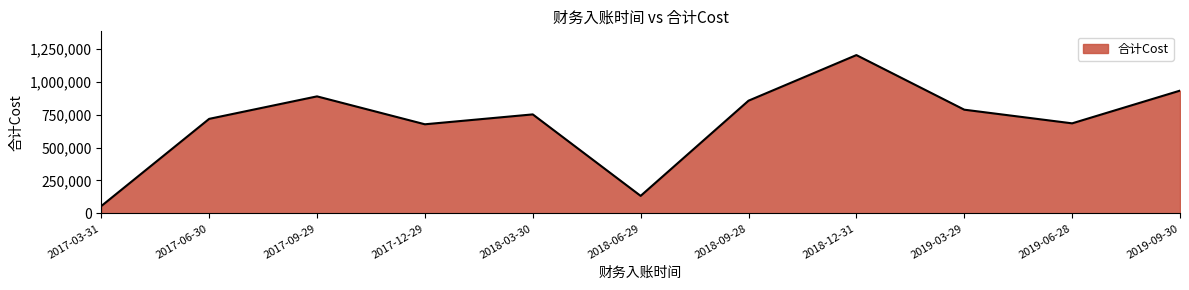

The chart shows a value of 855748.4 at 2018-09-28. True or false?

True